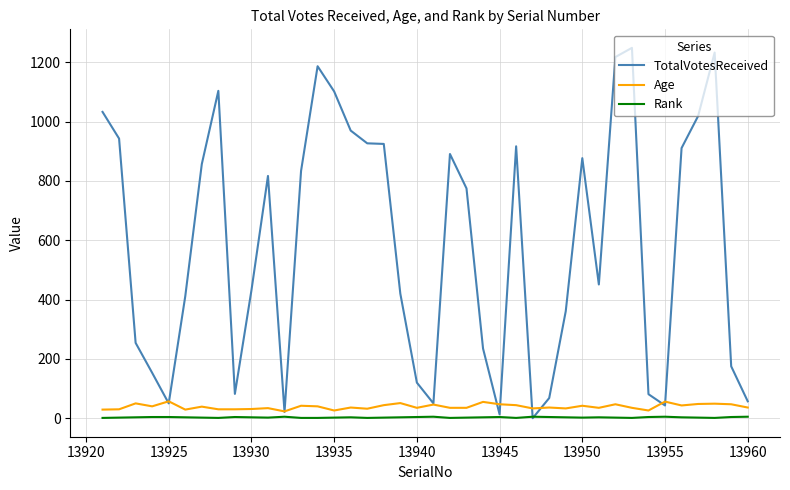

What are all the series names shown in the legend?

TotalVotesReceived, Age, Rank